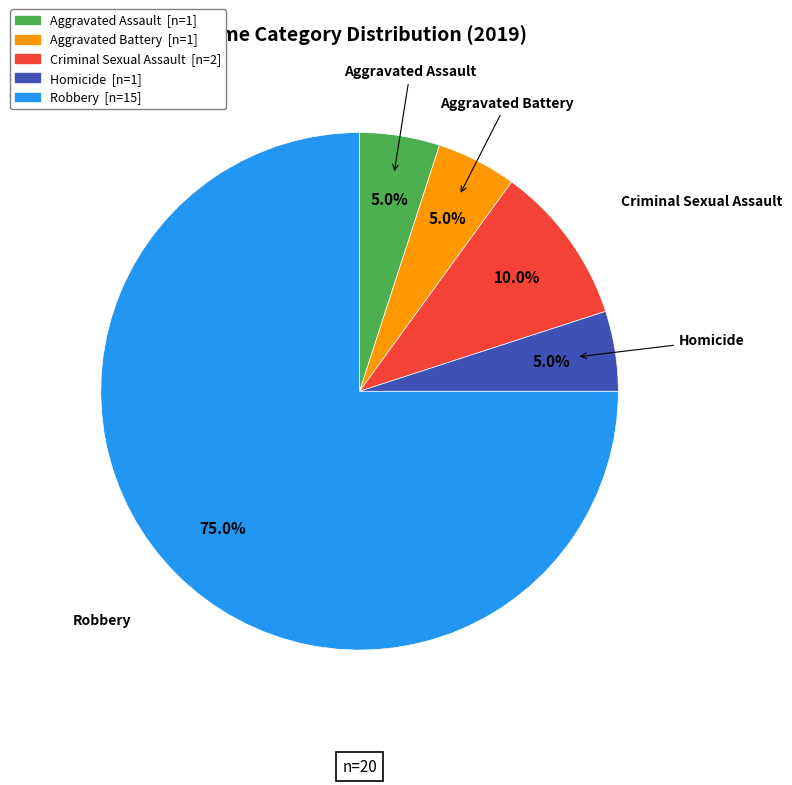

Which category has the biggest portion of the pie?

Robbery